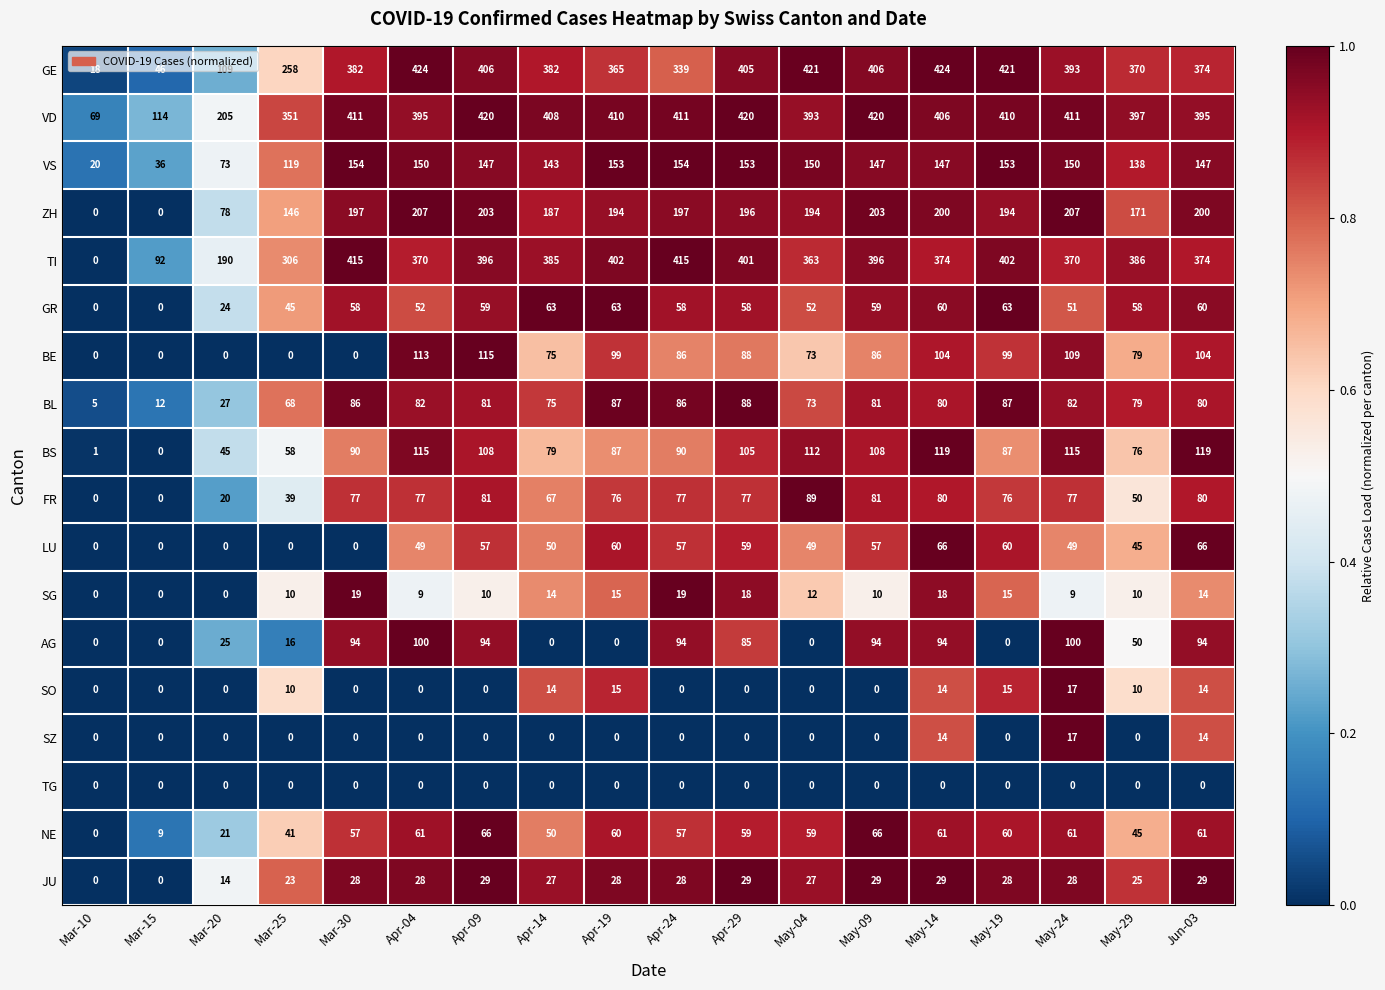

What is the difference between the SZ values at Apr-09 and May-24?

17